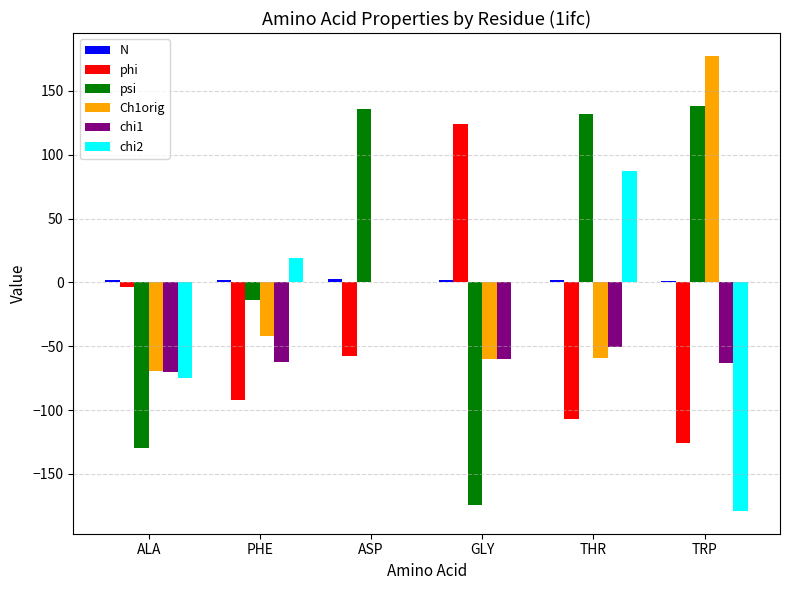

What is the greatest value displayed?

177.4